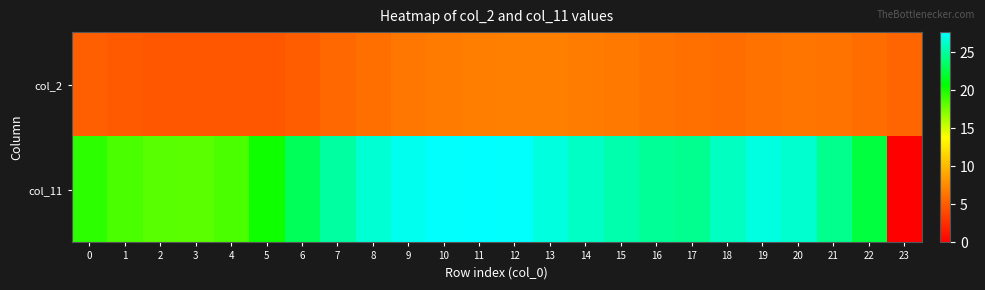

What is the total value across all series at 9?

33.7